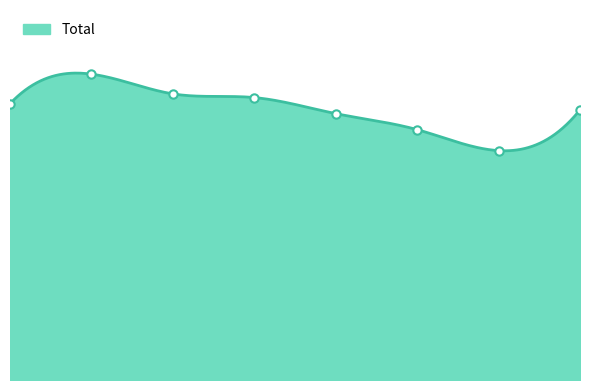

Approximately how many times larger is the value at 2017 compared to 2019?

1.1